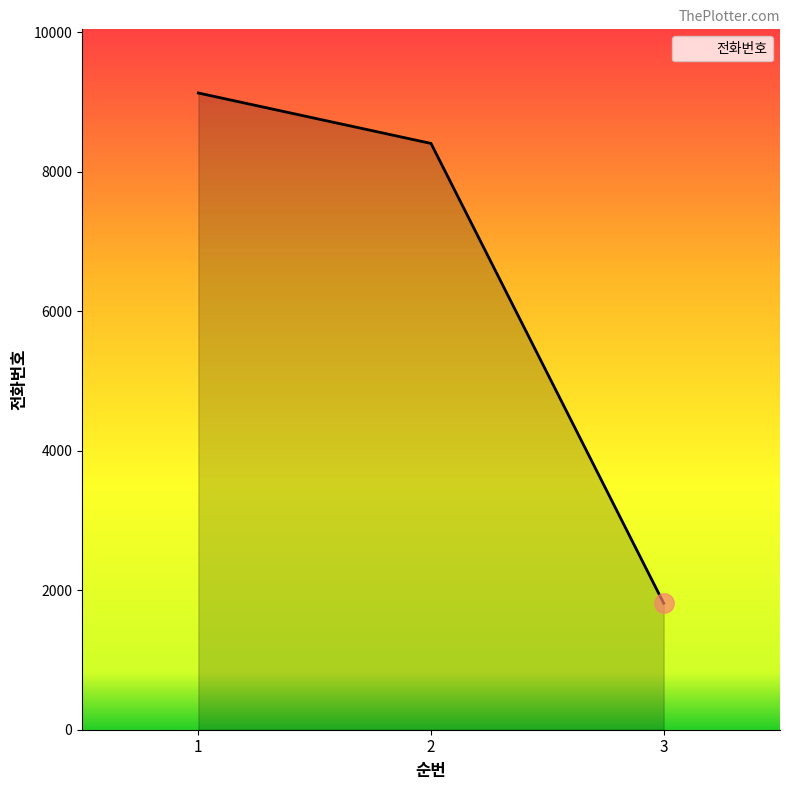

What is the approximate value at 3?

1814